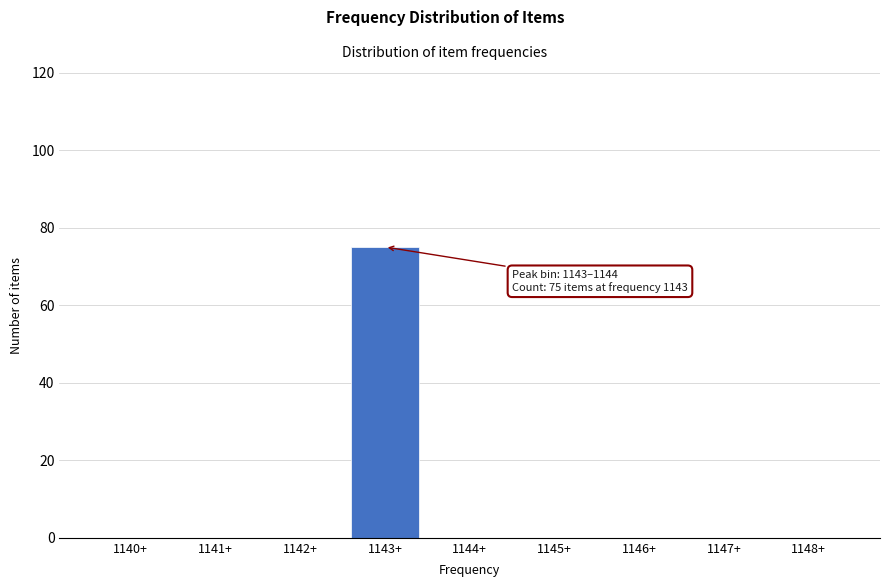

Reading left to right, transcribe all the data shown in this chart.

1140+=0	1141+=0	1142+=0	1143+=75	1144+=0	1145+=0	1146+=0	1147+=0	1148+=0